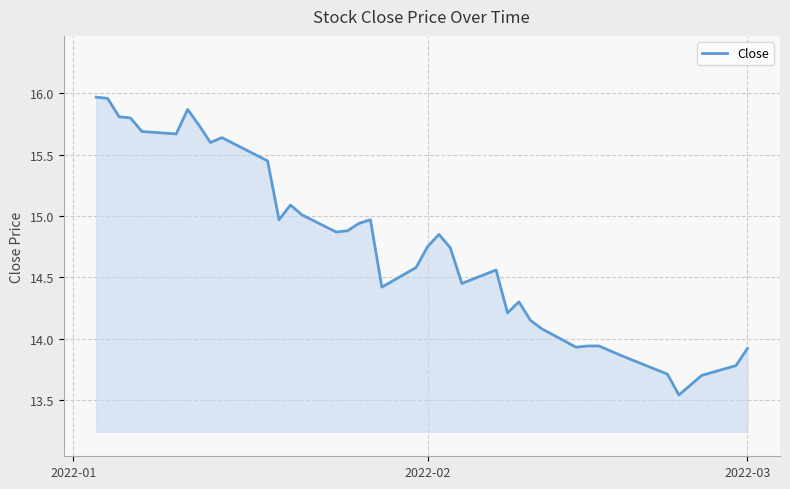

What is the difference between the maximum and minimum values?

2.4